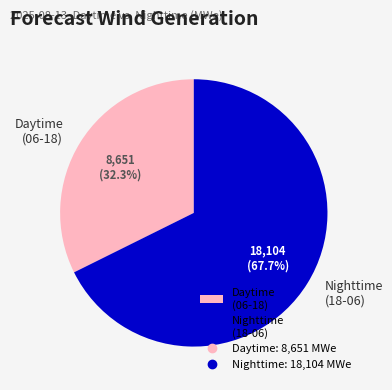

How many segments does this pie chart have?

2